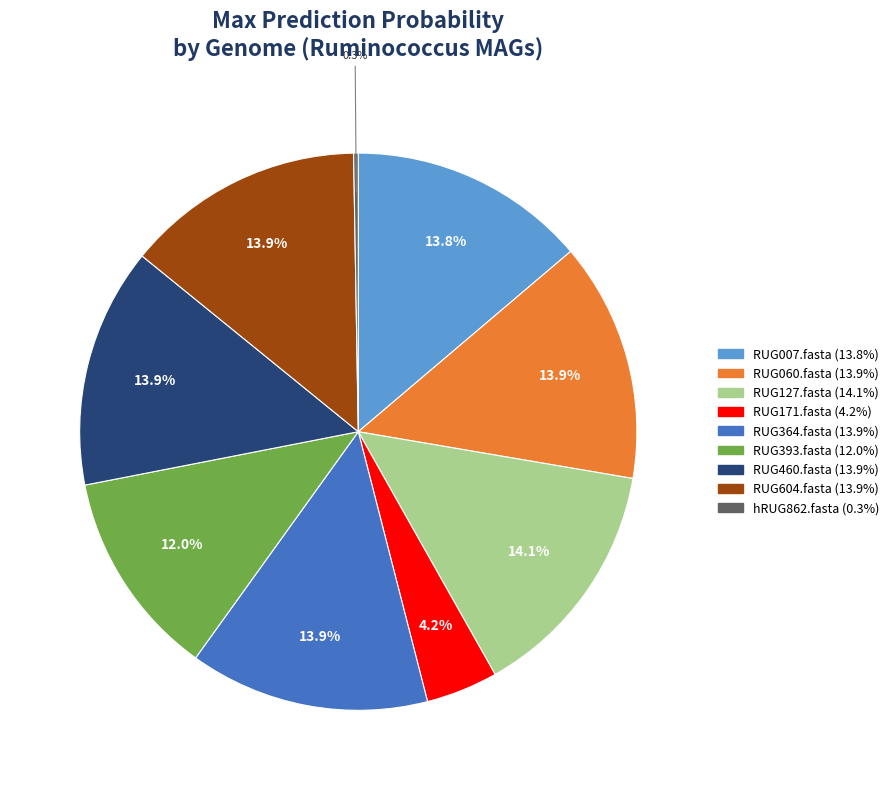

Which has a higher value, RUG171.fasta or RUG127.fasta?

RUG127.fasta